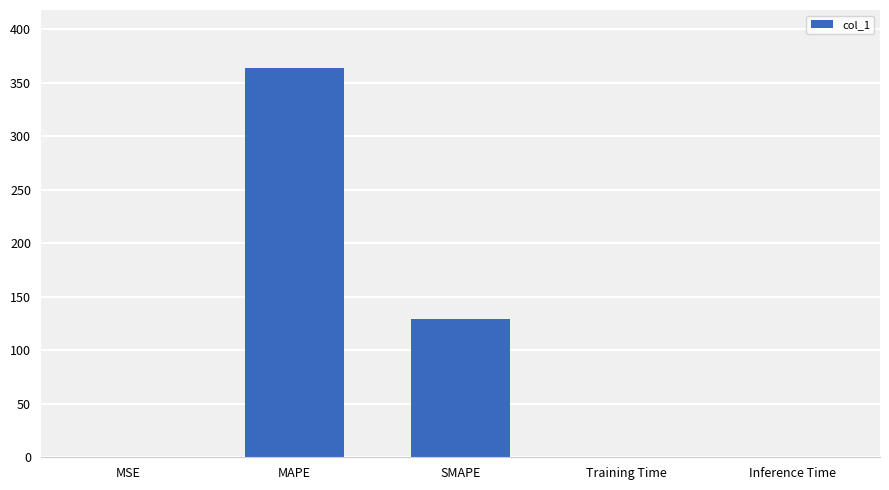

Where is the data nearest to the value 181?

SMAPE